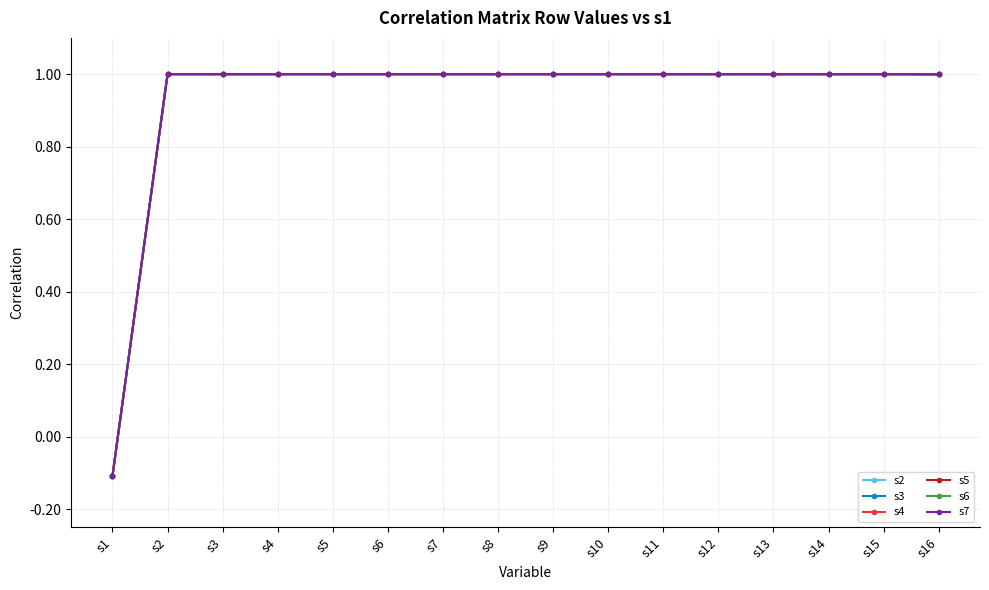

The value of s4 at s15 is 1.0. True or false?

True